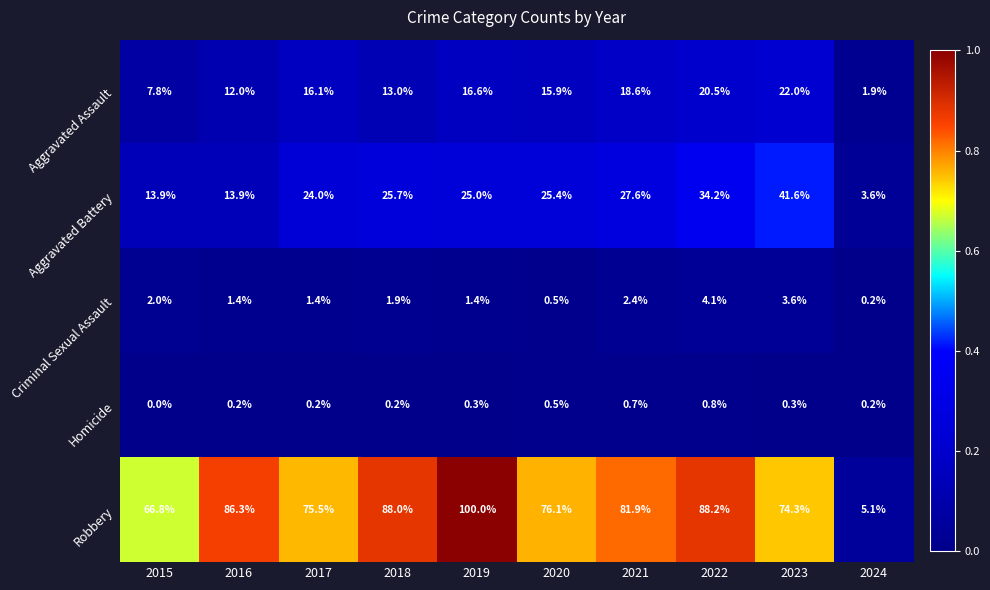

The value of Robbery at 2015 is 66.8. True or false?

True